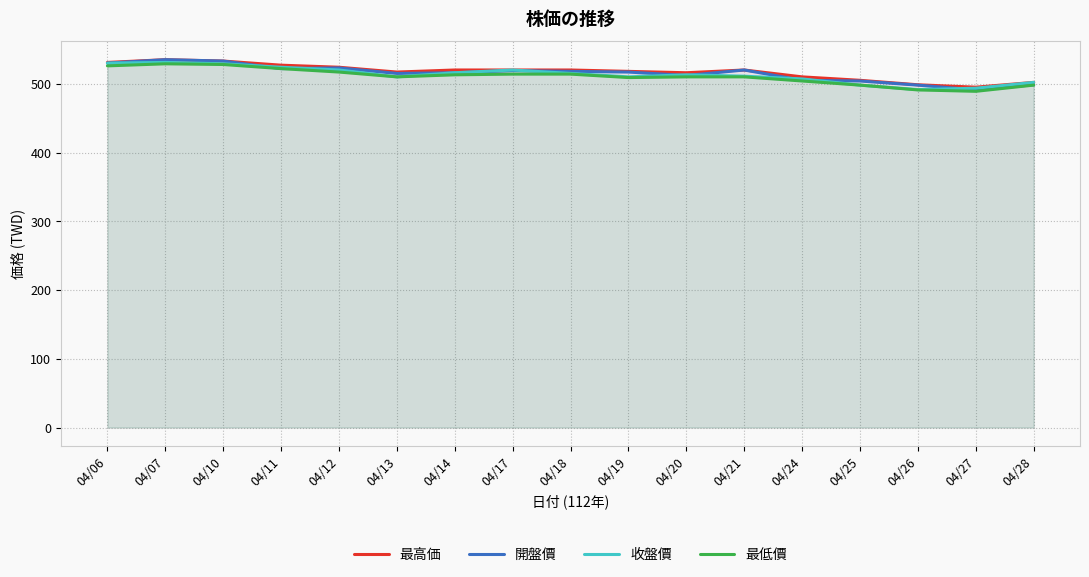

At which category does the chart reach its peak across all series?

04/07